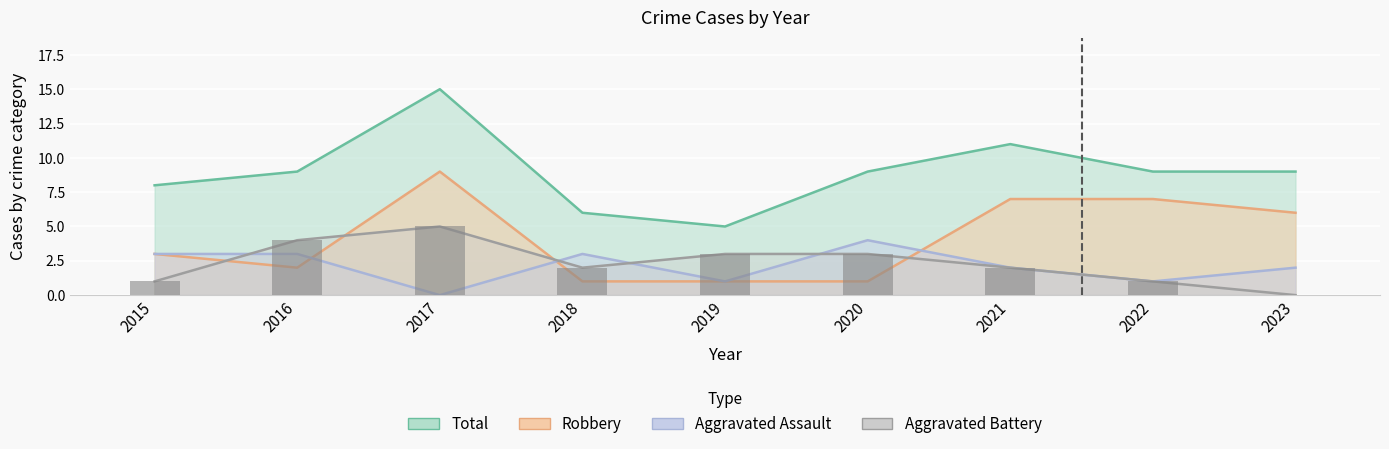

Reading right to left, transcribe all the data shown in this chart.

0	1	2	3	3	2	5	4	1